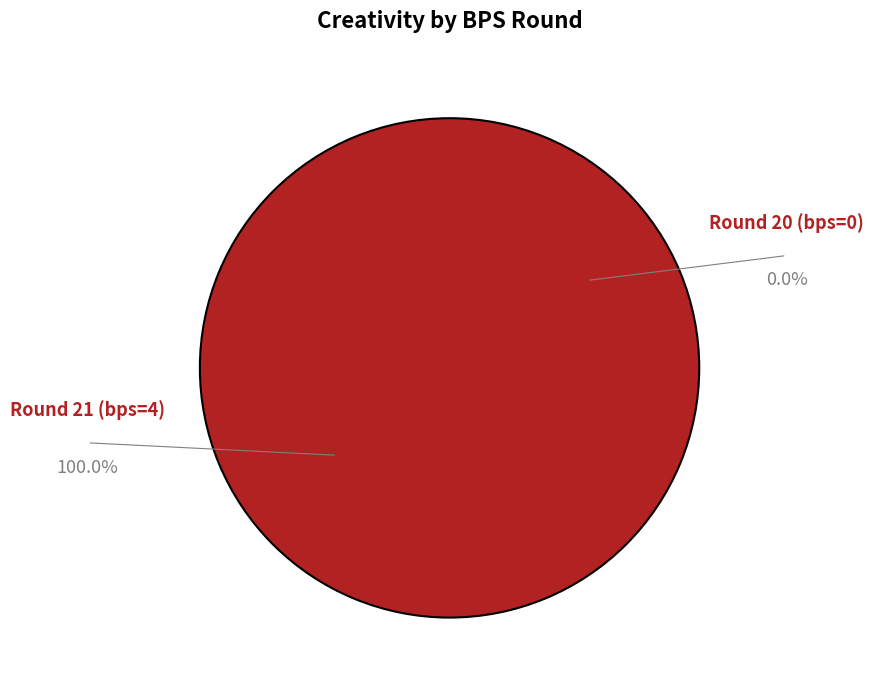

To the nearest percent, what is the difference between the largest and smallest slice percentages?

100%